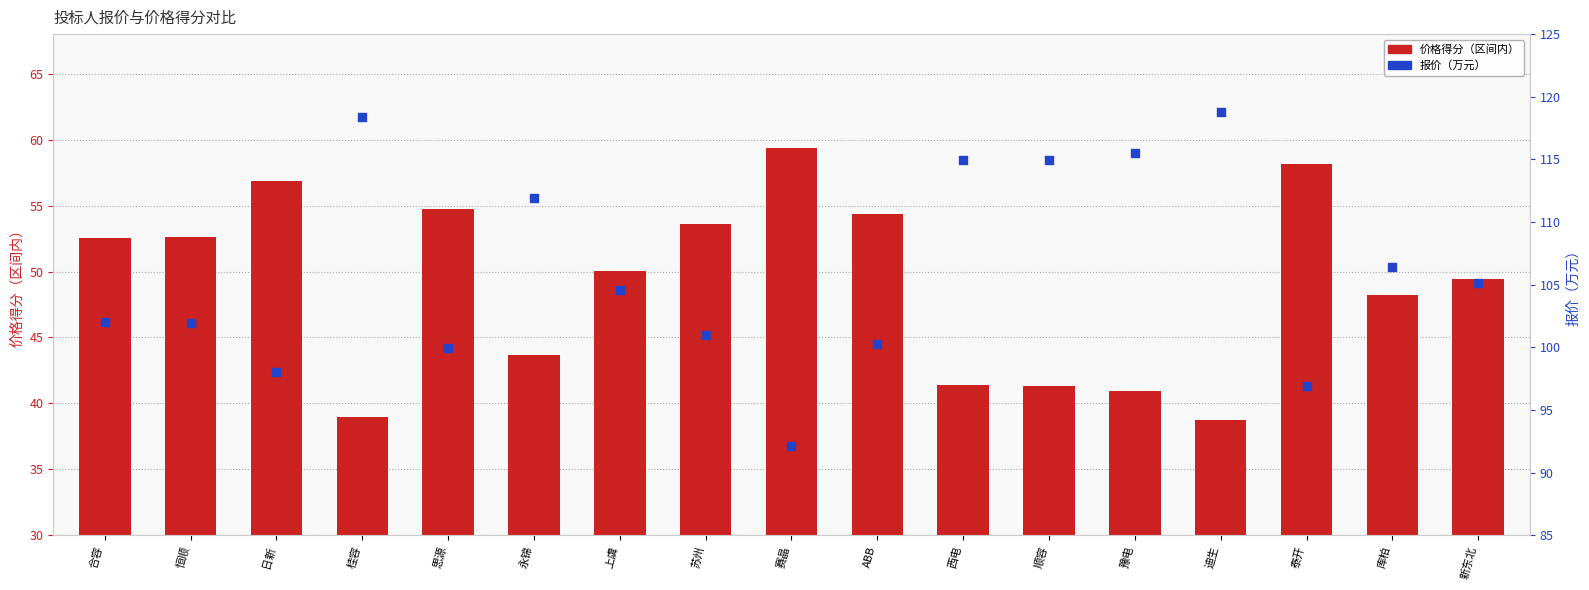

Which series has the largest total across all categories?

报价（万元）